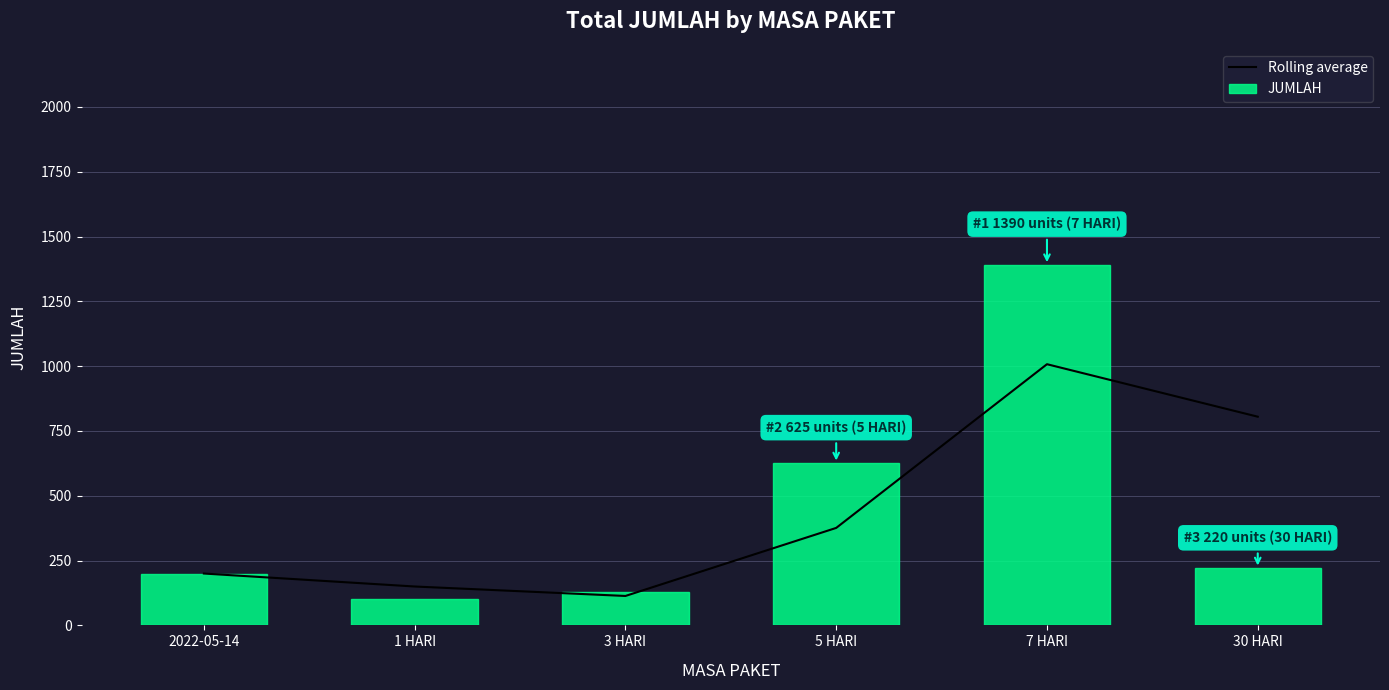

The Rolling average series shows 455.9 at 30 HARI. True or false?

False